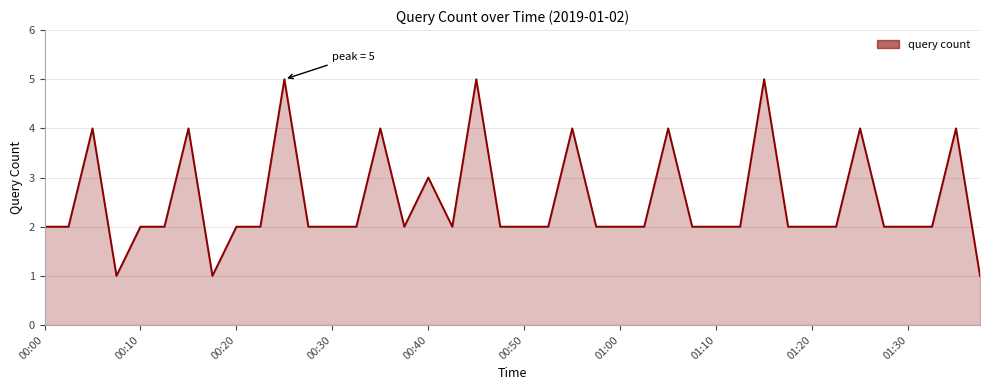

Does the chart have visible grid lines?

Yes